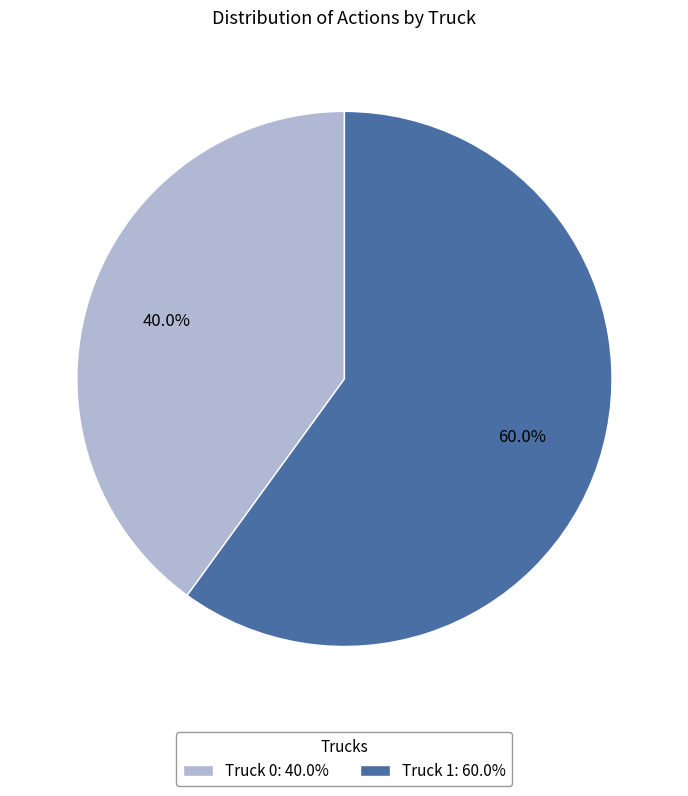

Rank the categories by value from highest to lowest.

Truck 1, Truck 0